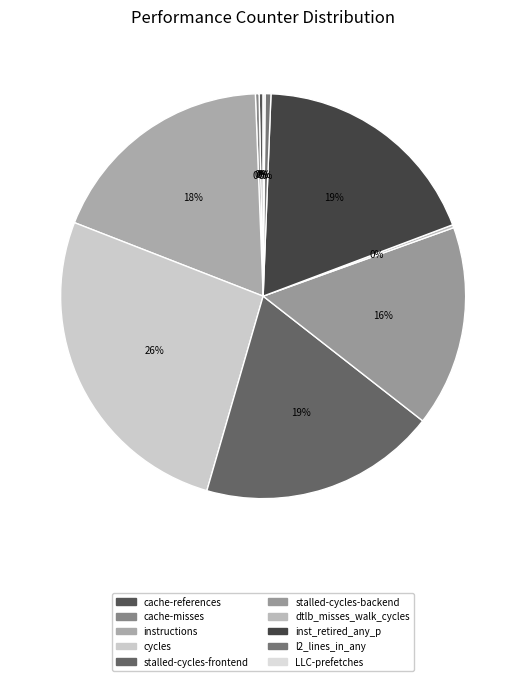

What portion of the pie excludes inst_retired_any_p?

81.4%